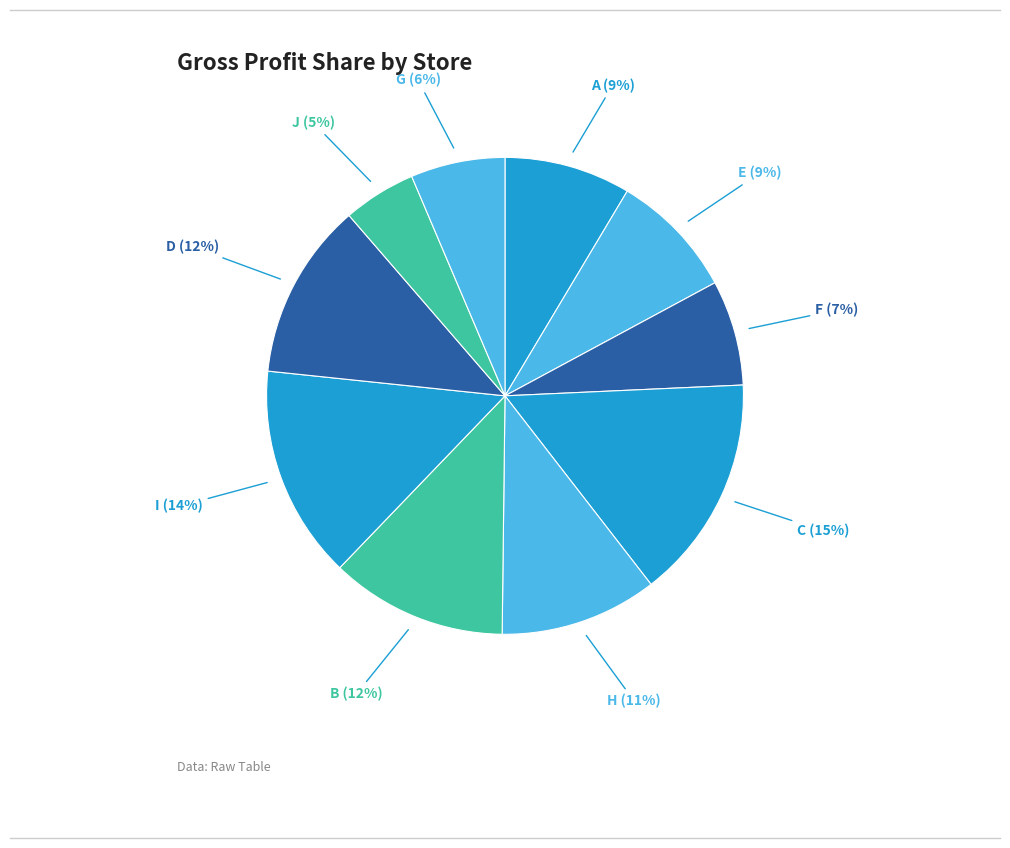

Approximately how many times larger is the value at H compared to A?

1.2